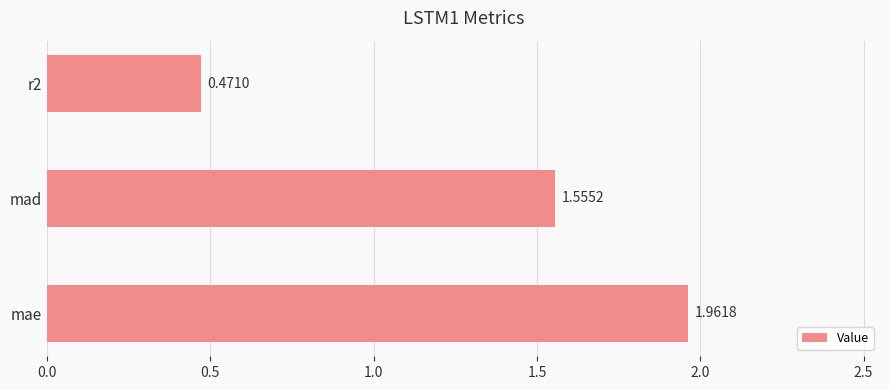

Which label corresponds to the smallest value in the chart?

r2